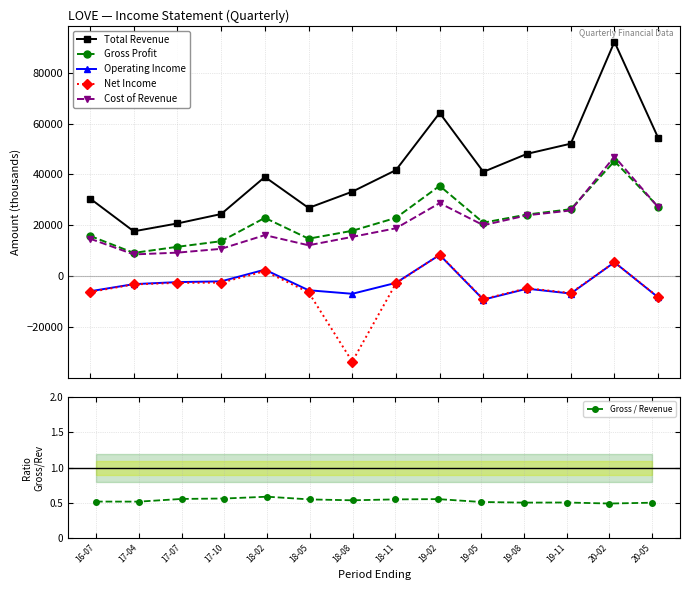

True or false: Cost of Revenue has more than 0 interior local peaks.

True